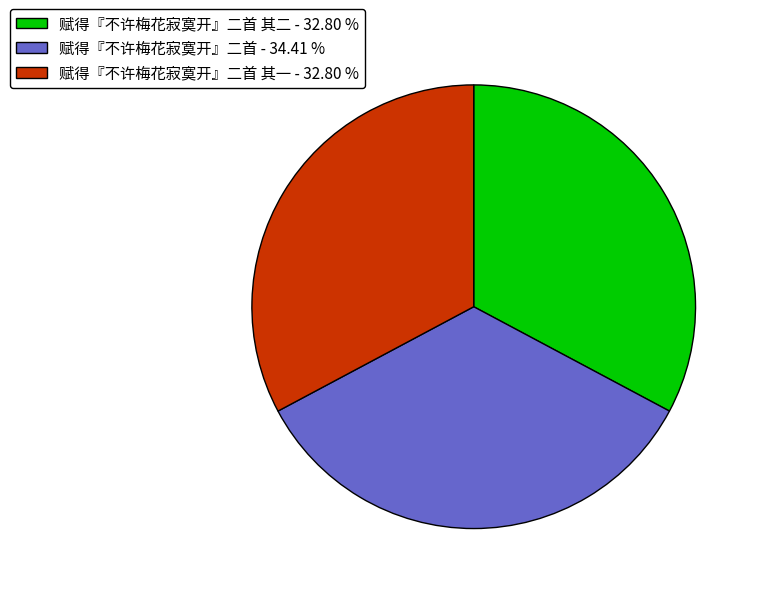

What is the largest slice in the pie chart?

赋得『不许梅花寂寞开』二首 - 34.41 %